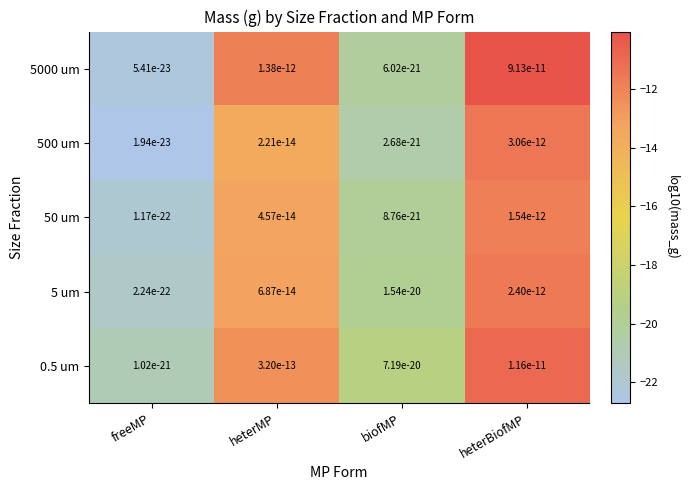

At which label is 50 um closest to -16?

heterMP